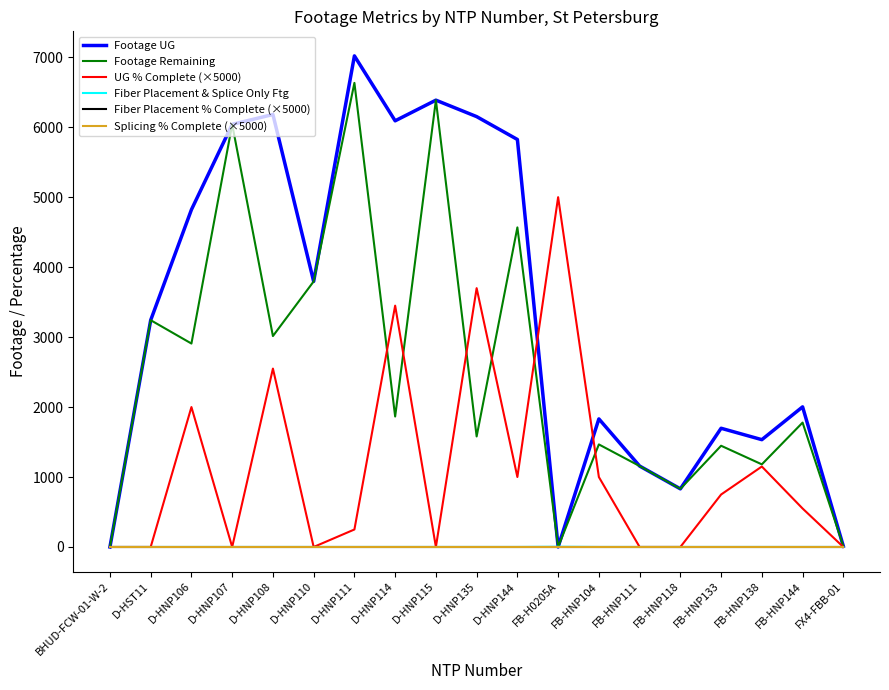

Does the chart display data point markers on the line(s)?

No